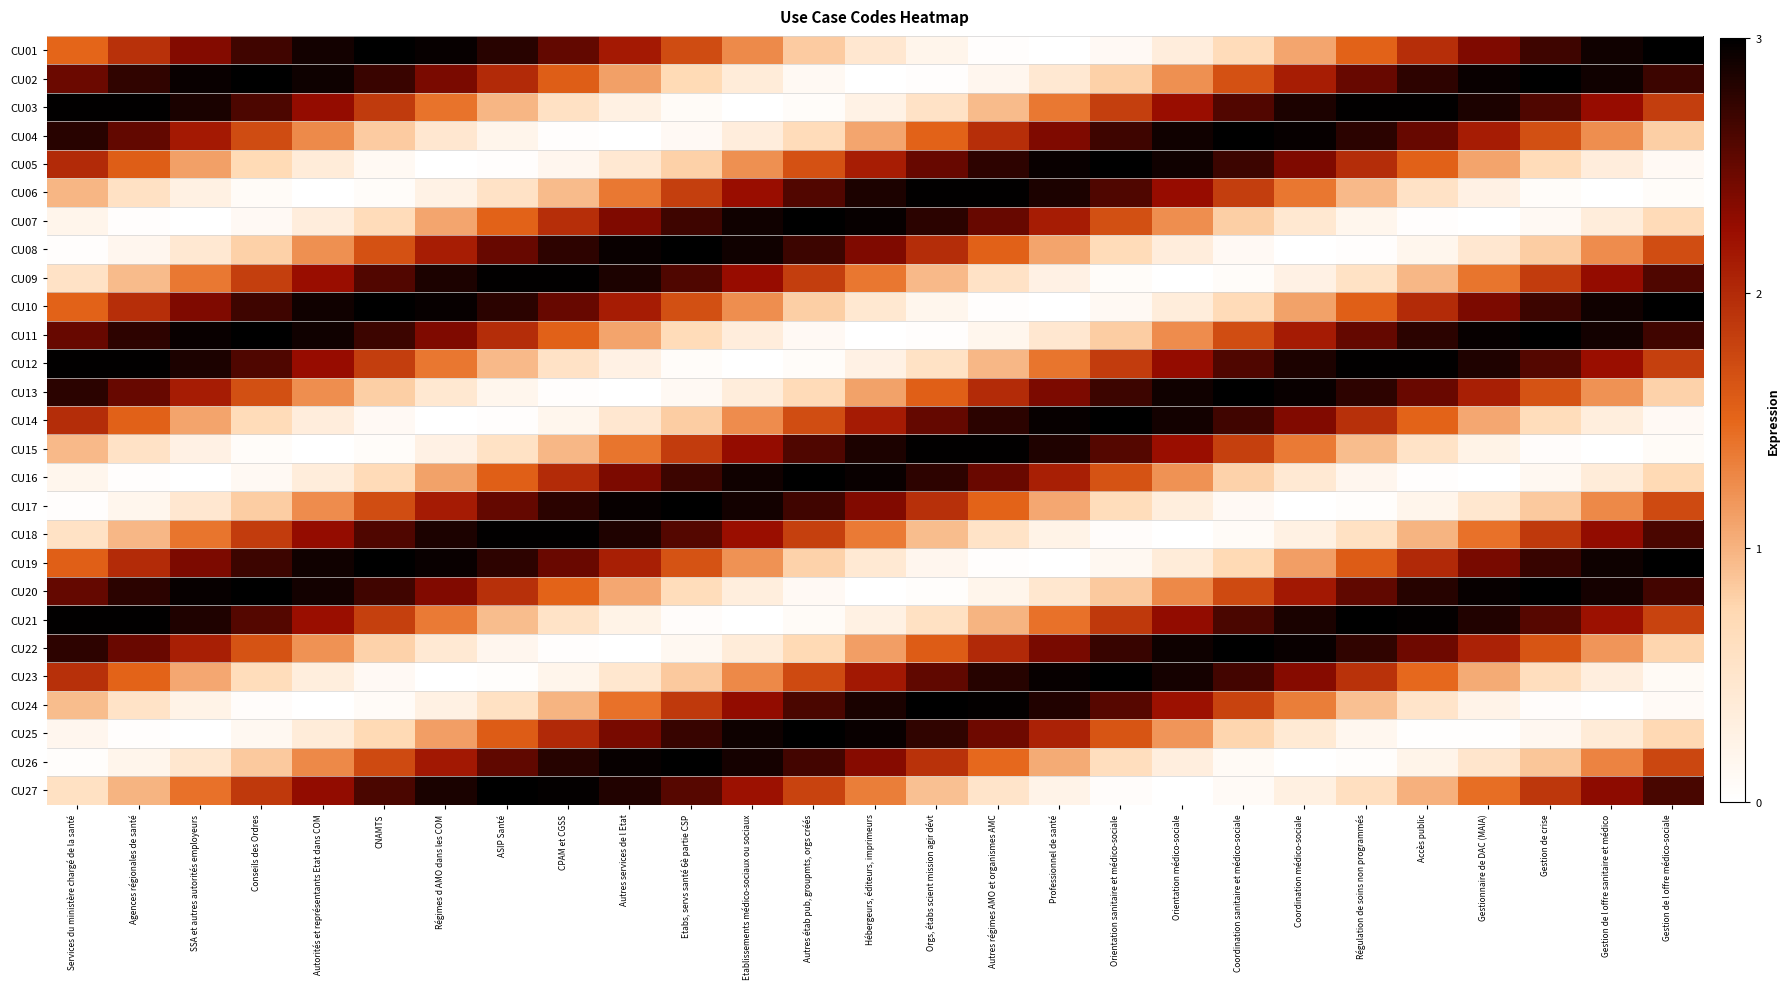

At Agences régionales de santé, list the series in order from largest to smallest.

CU03, CU12, CU21, CU20, CU11, CU02, CU04, CU13, CU22, CU19, CU10, CU01, CU05, CU14, CU23, CU27, CU18, CU09, CU06, CU15, CU24, CU26, CU17, CU08, CU07, CU16, CU25